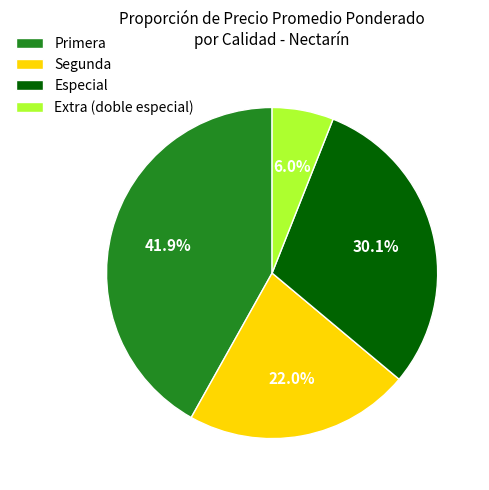

To the nearest percent, what is the combined percentage of Primera and Segunda?

64%